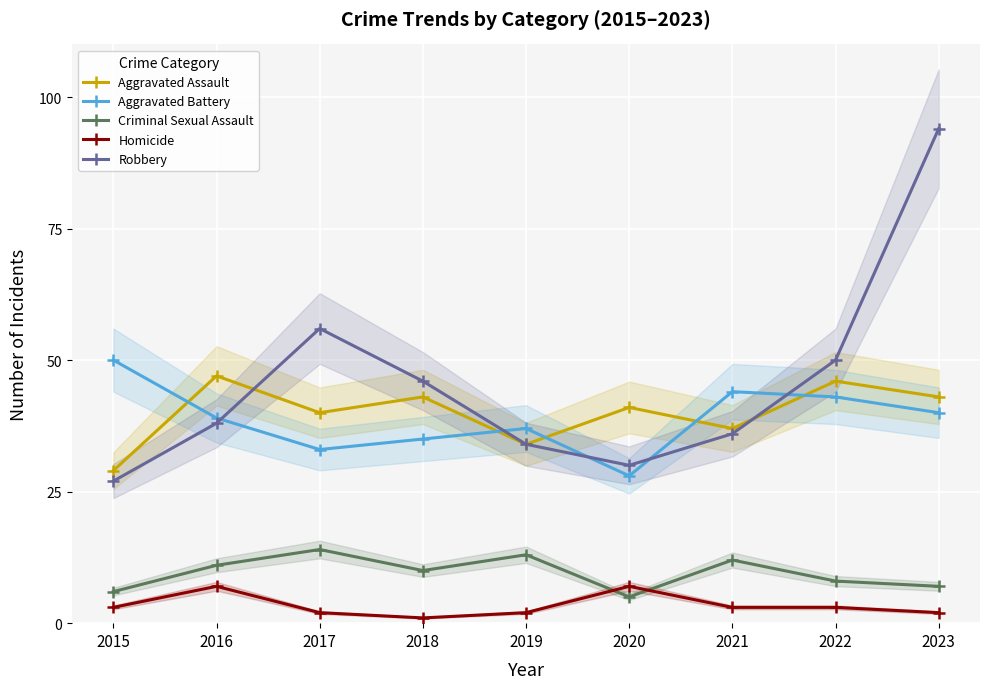

At which label is Homicide closest to 4?

2015